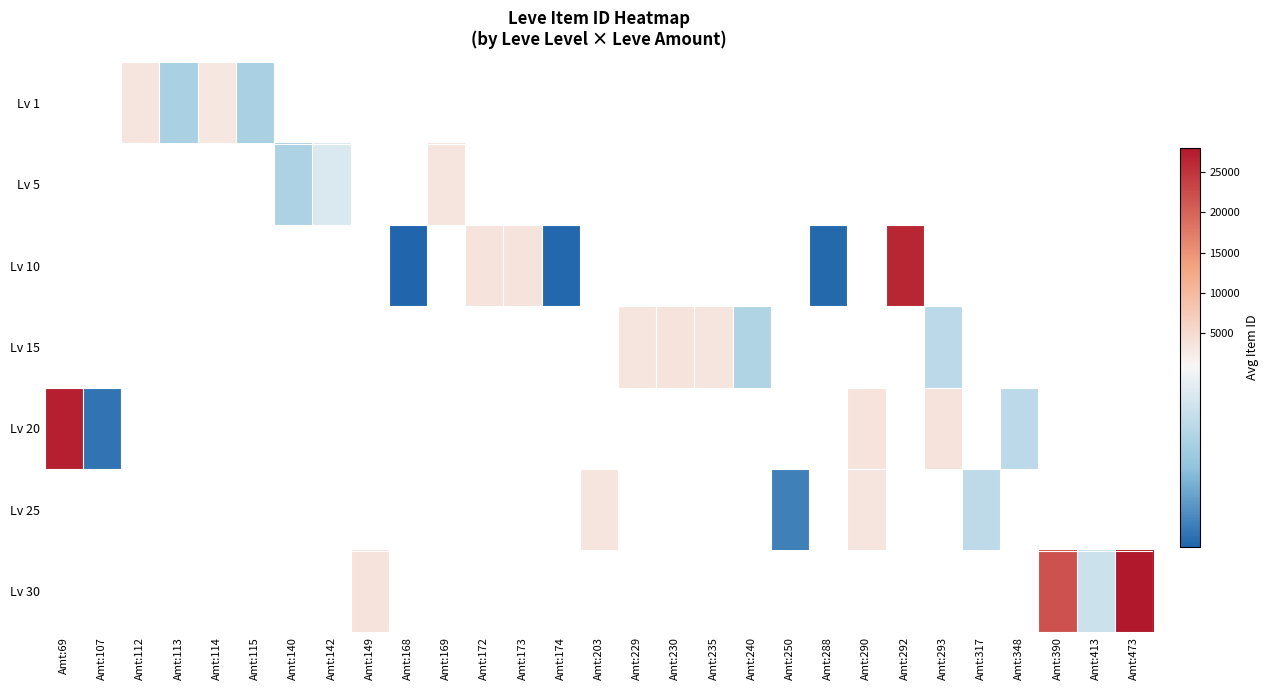

How many distinct data groups are displayed?

7